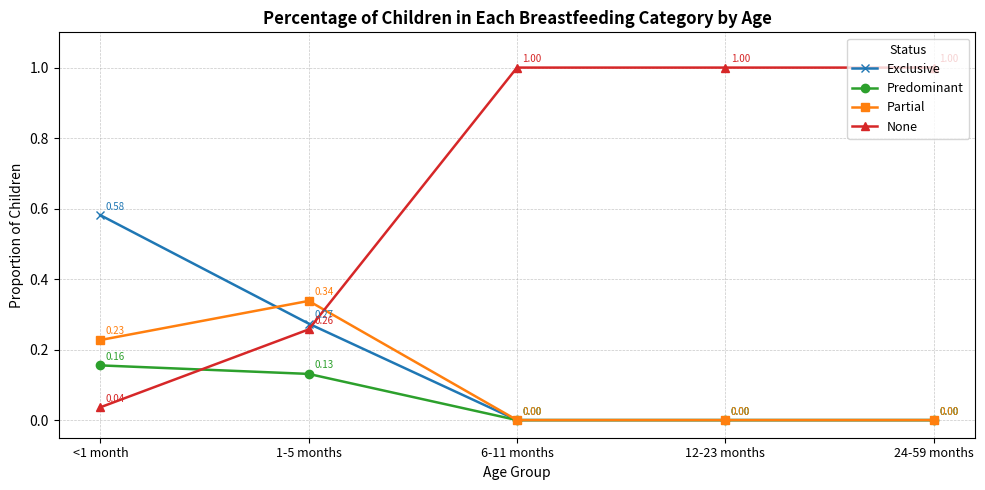

Is the value of Predominant at 1-5 months greater than the value of None at 24-59 months?

No